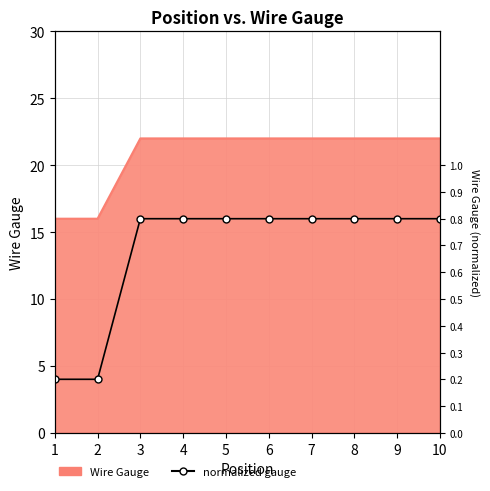

List the labels in order of value, smallest first.

1, 2, 3, 4, 5, 6, 7, 8, 9, 10